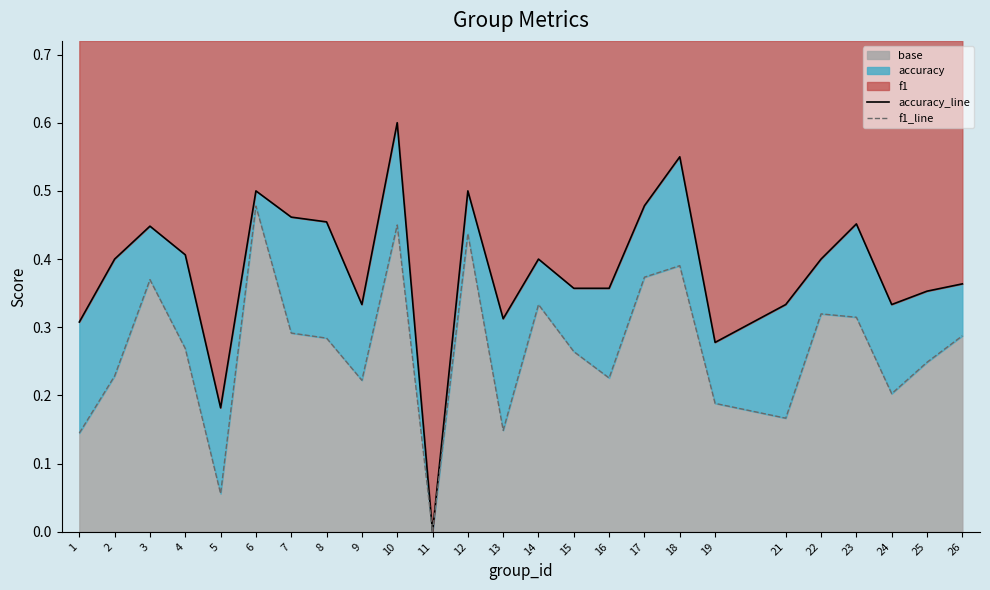

True or false: f1_line and accuracy_line intersect in this chart.

False